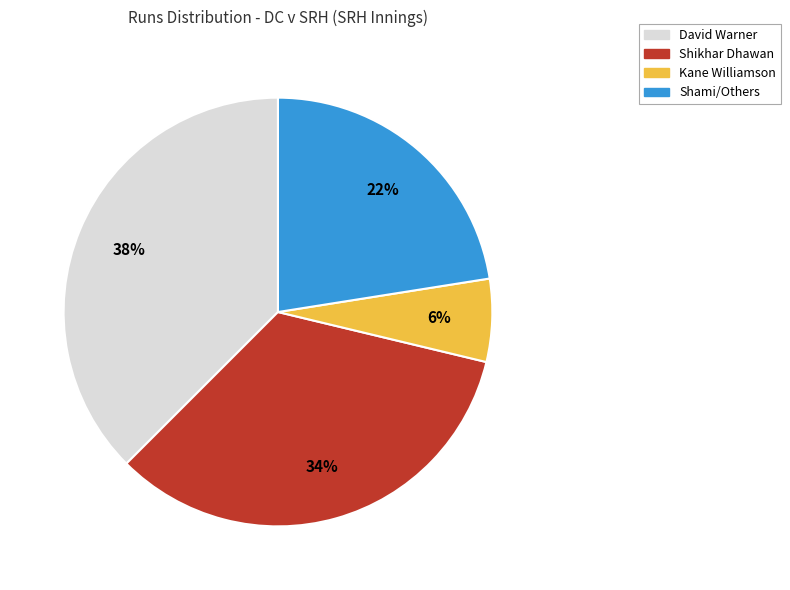

Is there a majority slice in this chart?

No